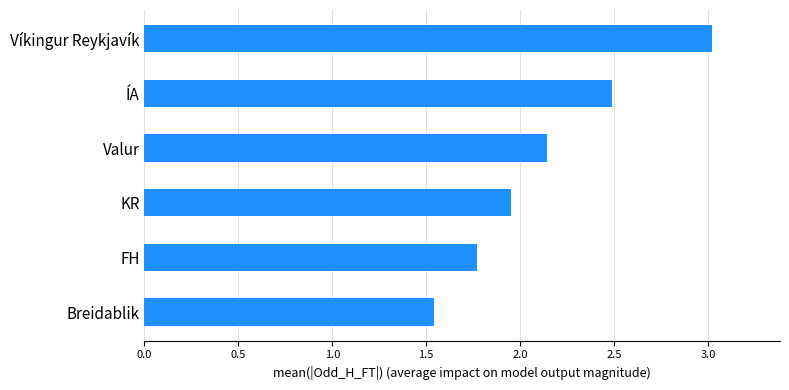

What is the change in value from ÍA to Víkingur Reykjavík?

+0.5